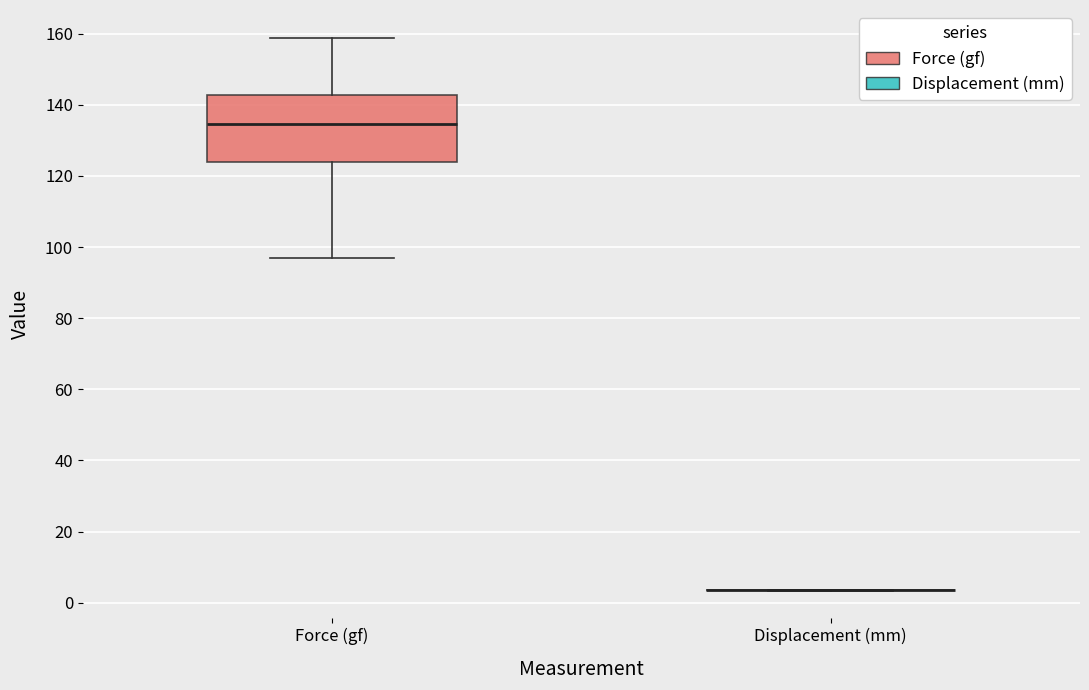

Reading left to right, transcribe this box plot: for each box, give where its median line is, the range the box spans, and where its two whiskers end, as read against the y-axis. The values are not printed on the chart, so give them approximately, as read against the axis.

Force (gf): median 134, box 124 to 142, whiskers 96 to 158
Displacement (mm): box collapsed to a line at 4, whiskers 4 to 4